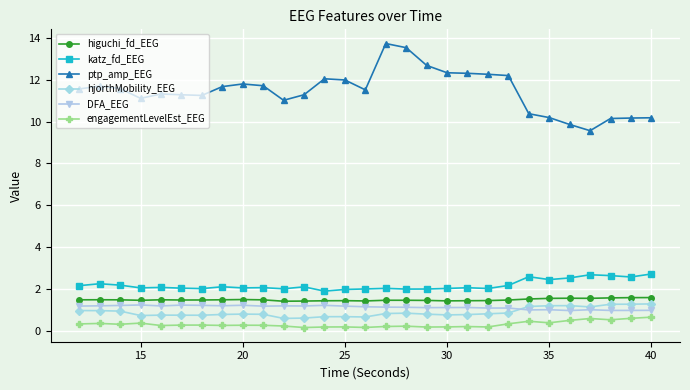

True or false: hjorthMobility_EEG and katz_fd_EEG intersect in this chart.

False